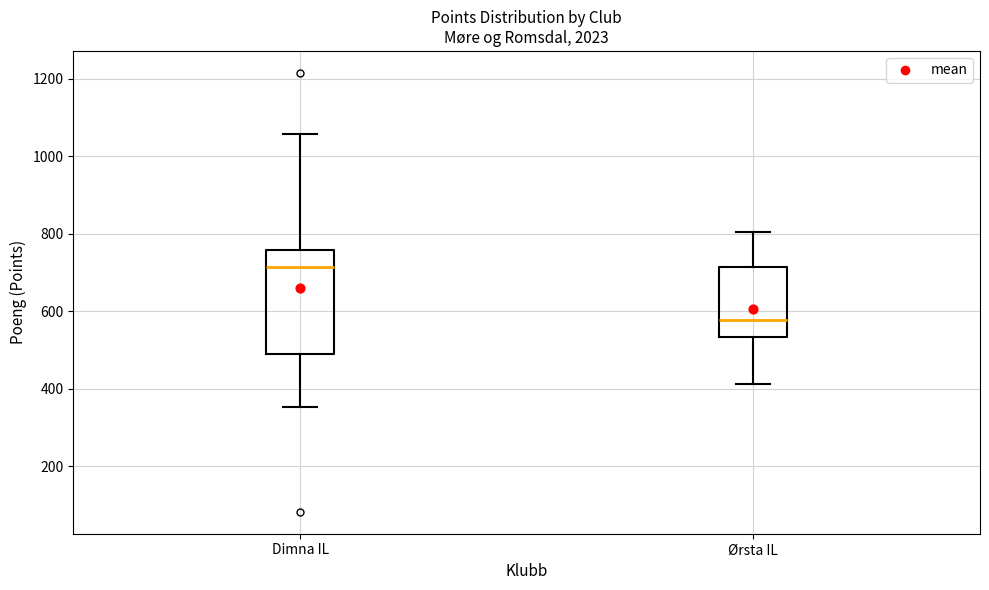

Where does the median line of the box for Dimna IL sit on the y-axis? The values are not printed on the chart, so give them approximately, as read against the axis.

720